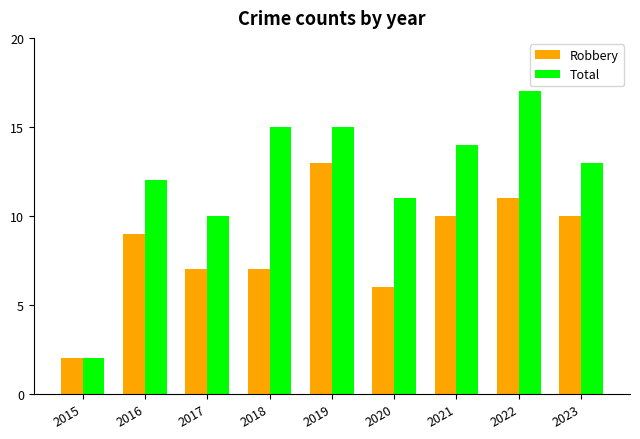

What are all the series names shown in the legend?

Robbery, Total